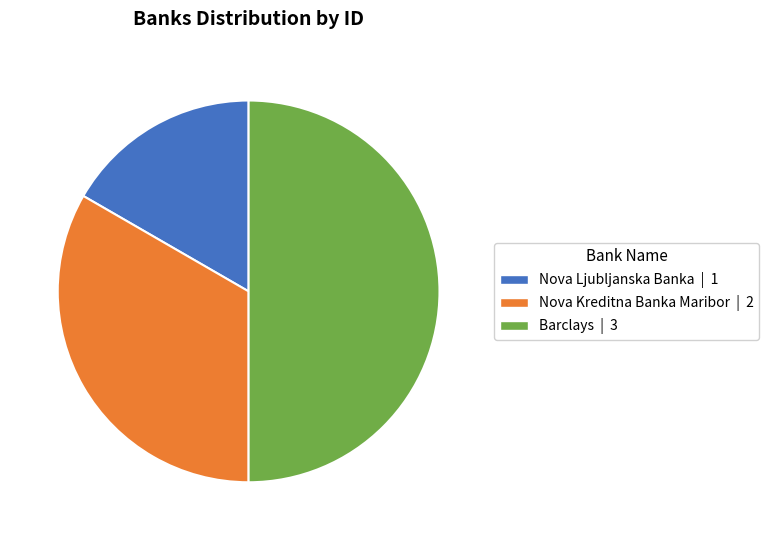

Between Barclays and Nova Kreditna Banka Maribor, which is larger?

Barclays